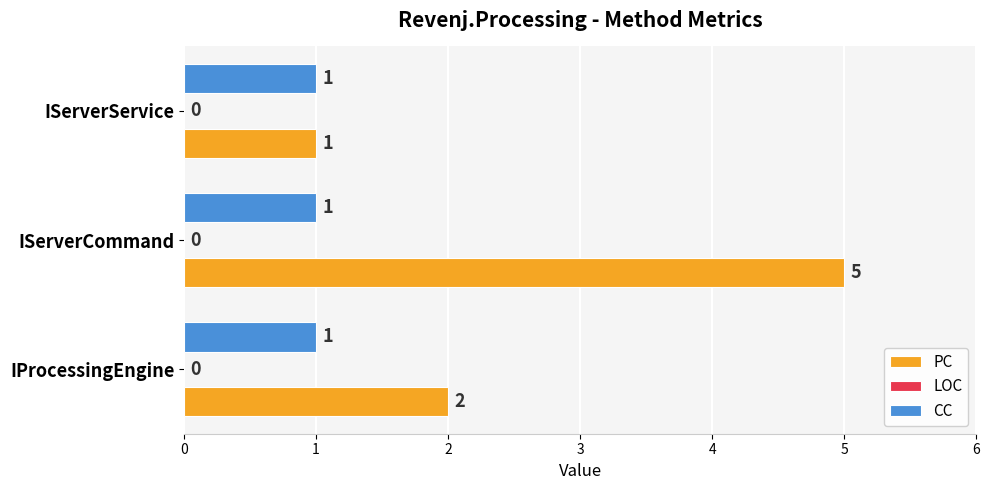

Is the value of PC at IProcessingEngine greater than the value of CC at IServerCommand?

Yes